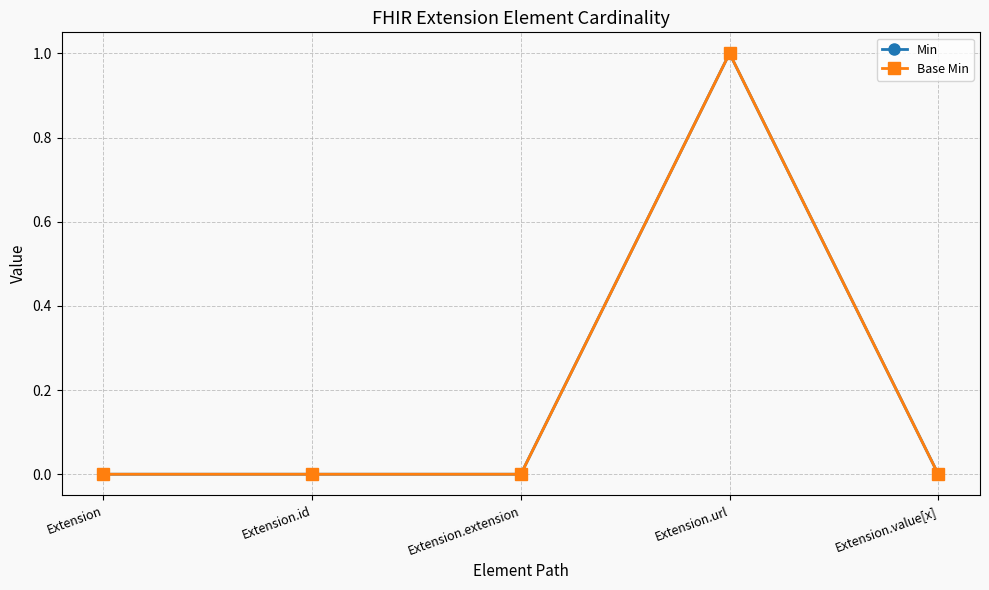

What is the maximum value shown in the chart?

1